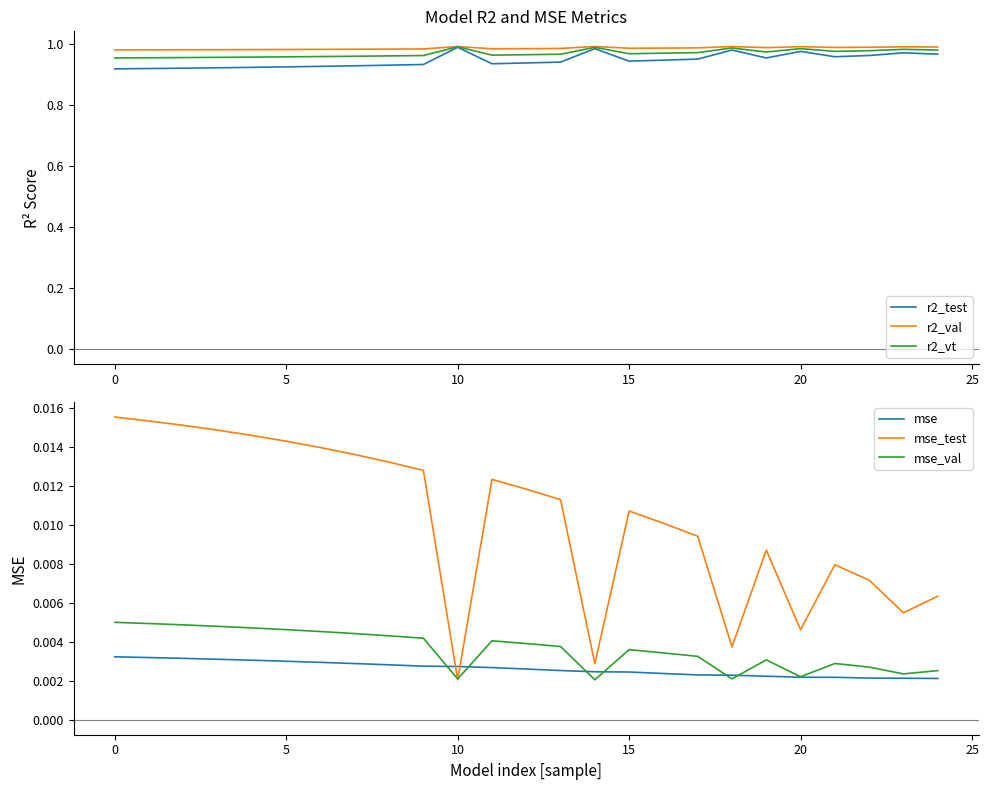

List the series in order of their peak value, highest first.

r2_val, r2_vt, r2_test, mse_test, mse_val, mse